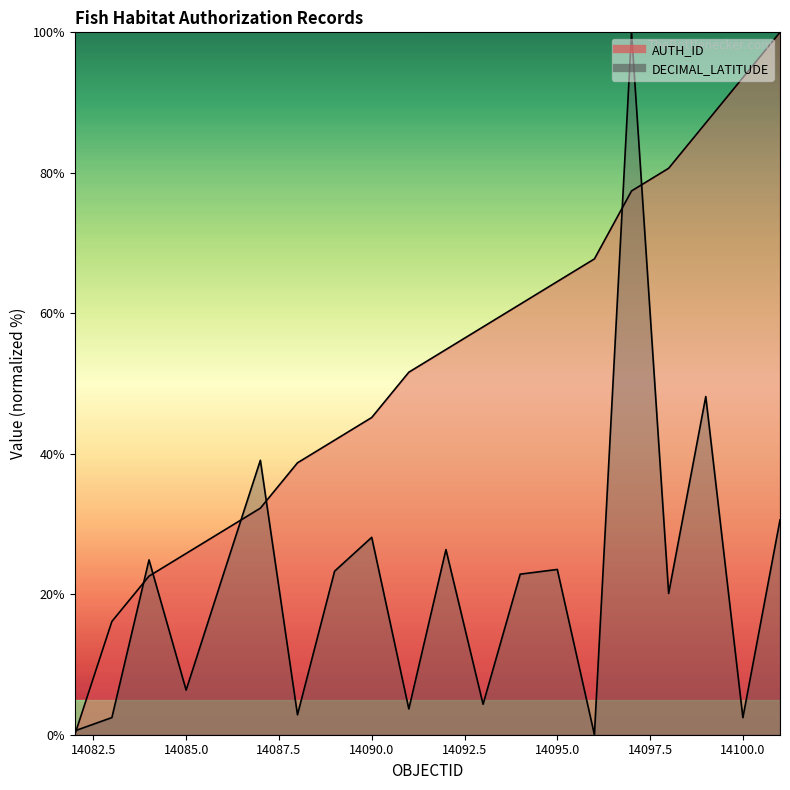

List the series in order of their overall mean, lowest first.

DECIMAL_LATITUDE, AUTH_ID